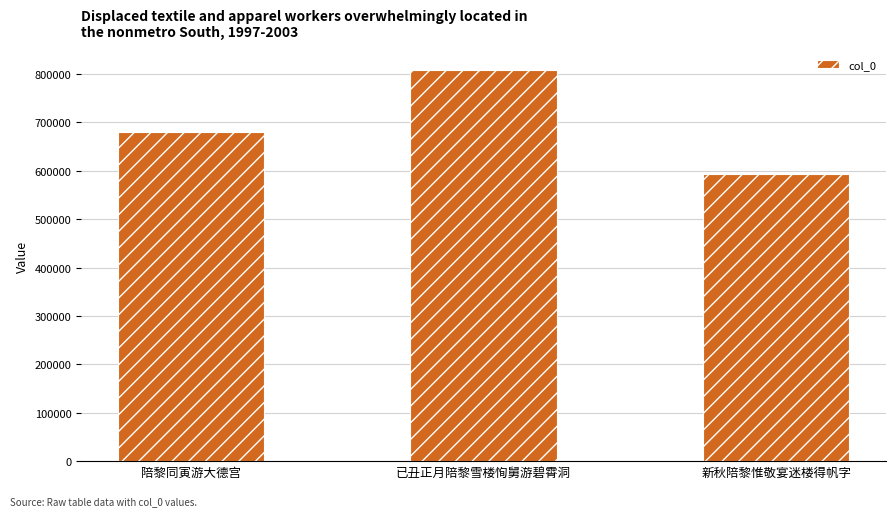

Rank the categories by value from highest to lowest.

已丑正月陪黎雪楼恂舅游碧霄洞, 陪黎同寅游大德宫, 新秋陪黎惟敬宴迷楼得帆字